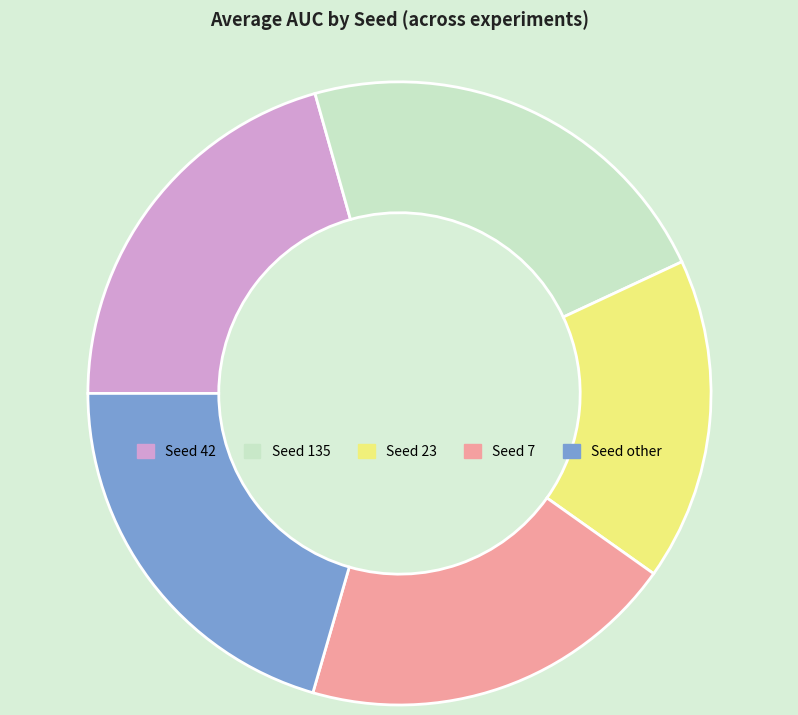

Is there any slice that represents more than half of the pie?

No